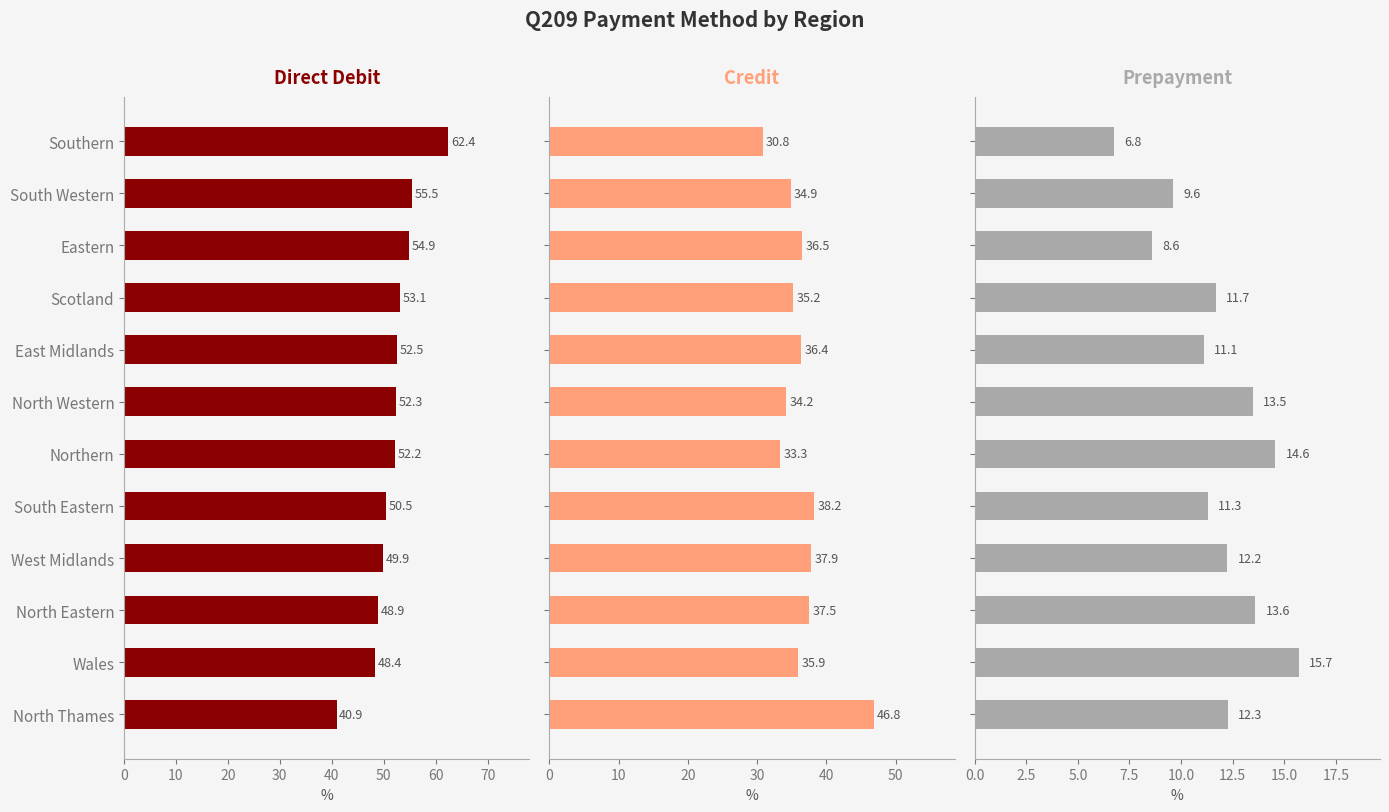

What is the difference between the Direct Debit values at North Western and Scotland?

0.8